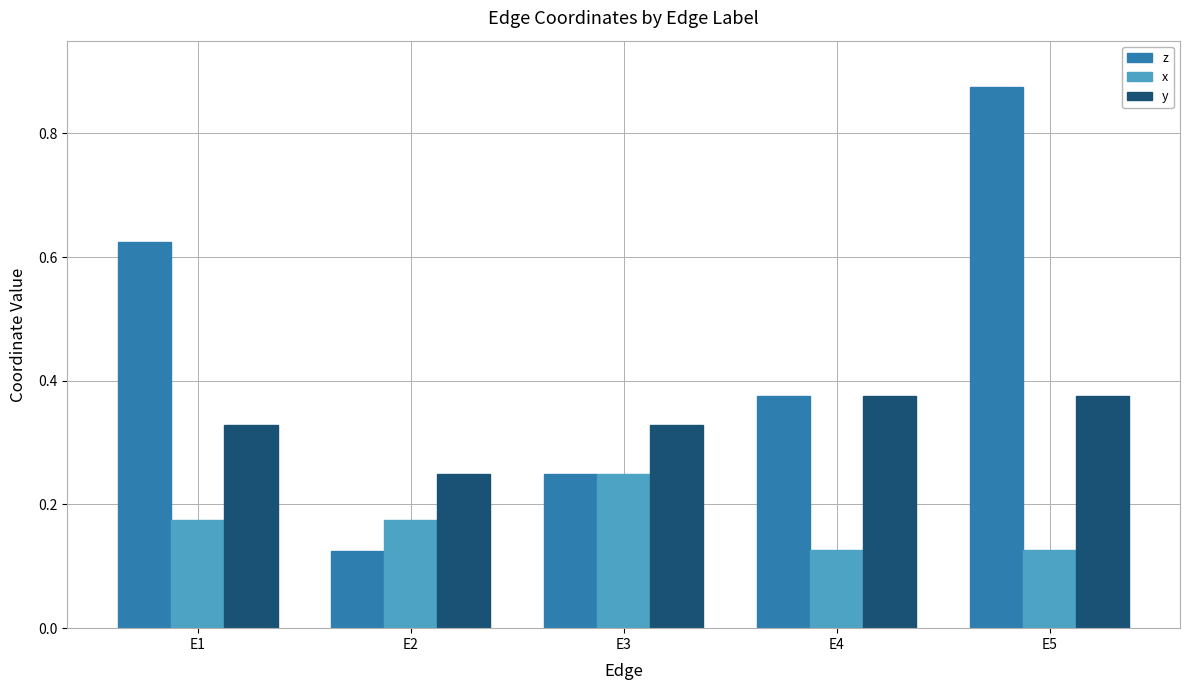

What is the difference between the highest and lowest values at E1?

0.5